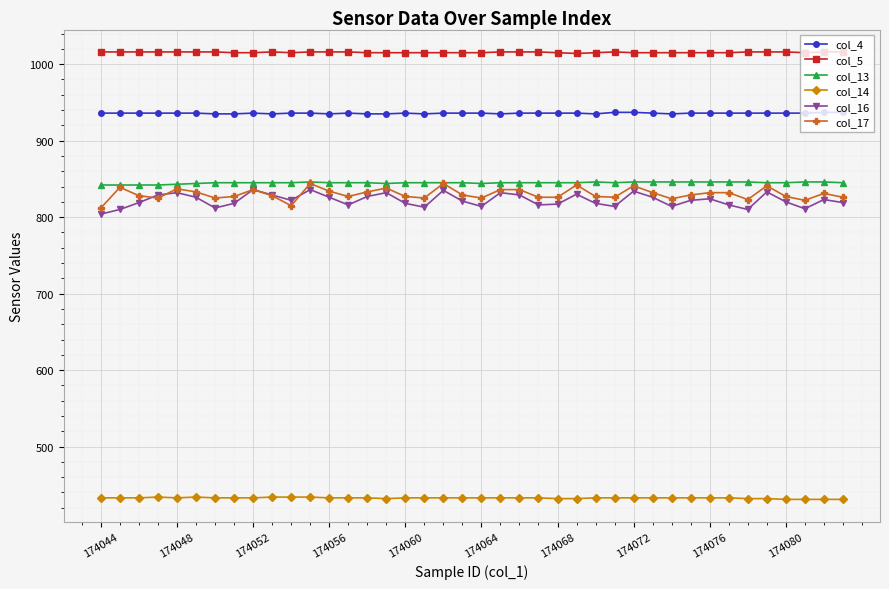

Which series has the largest total across all categories?

col_5